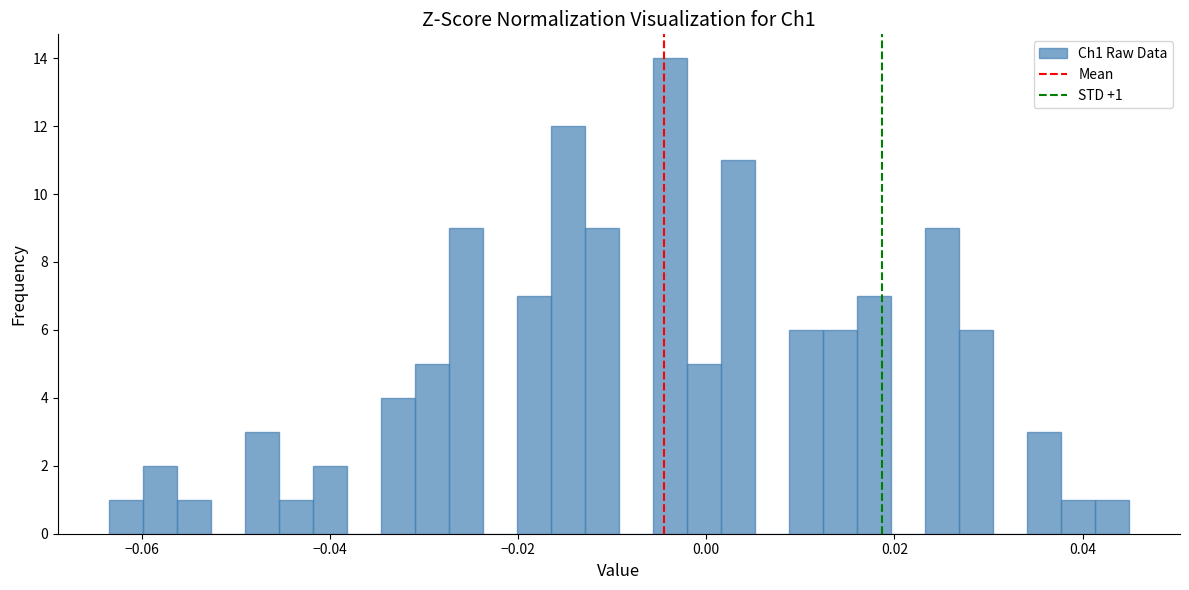

Around what value on the x-axis is the tallest bar? Give the approximate position of its centre, as read against the axis.

-0.004